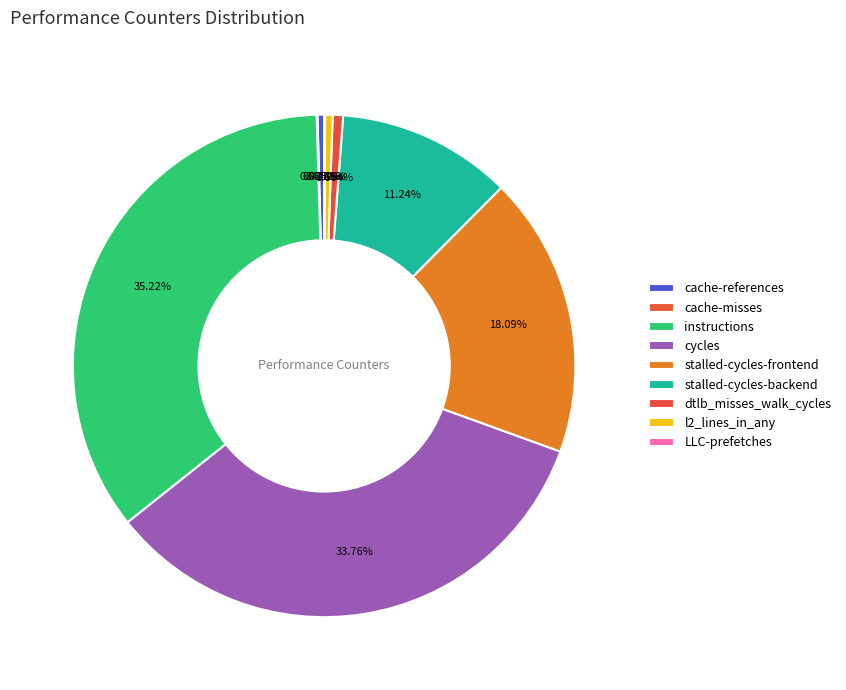

To the nearest percent, what is the difference between the largest and smallest slice percentages?

35%